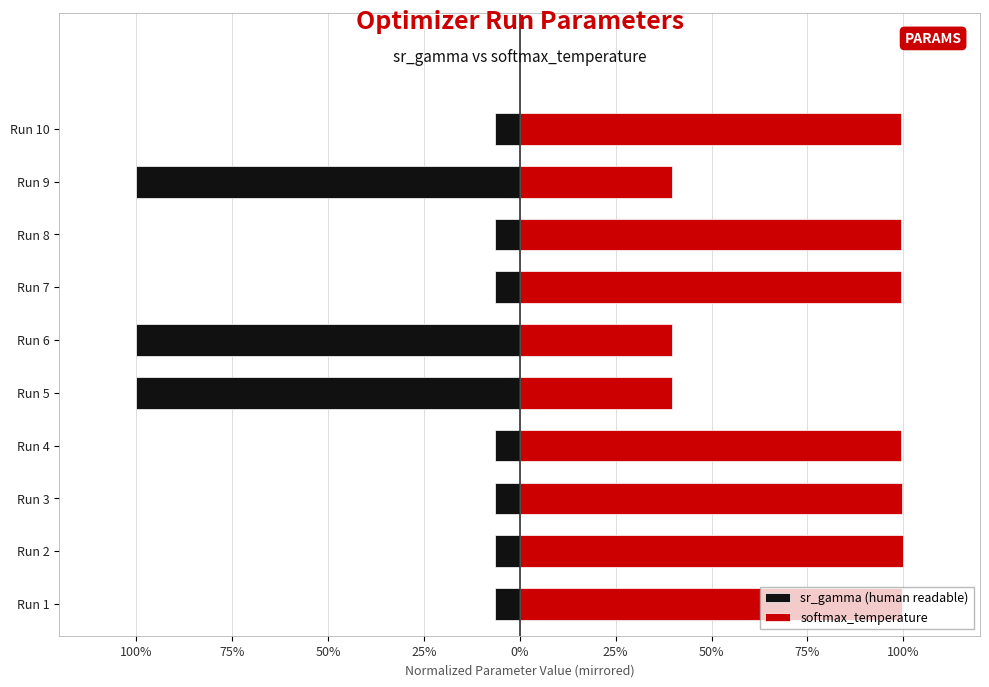

Read the sr_gamma (human readable) value at Run 8.

-0.1